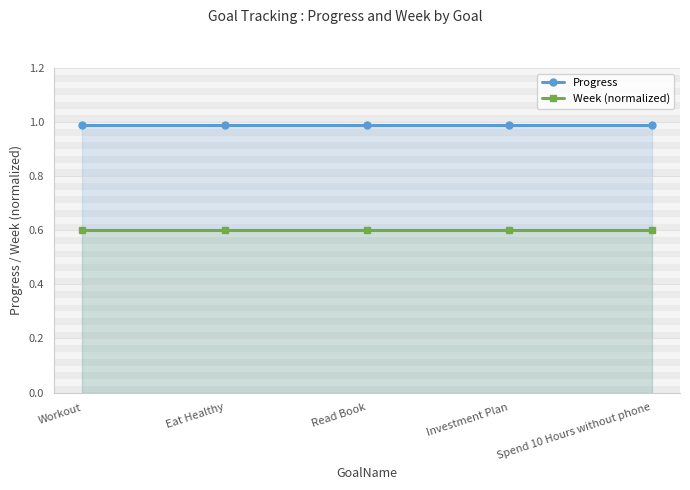

True or false: Week (normalized) and Progress cross at least once.

False